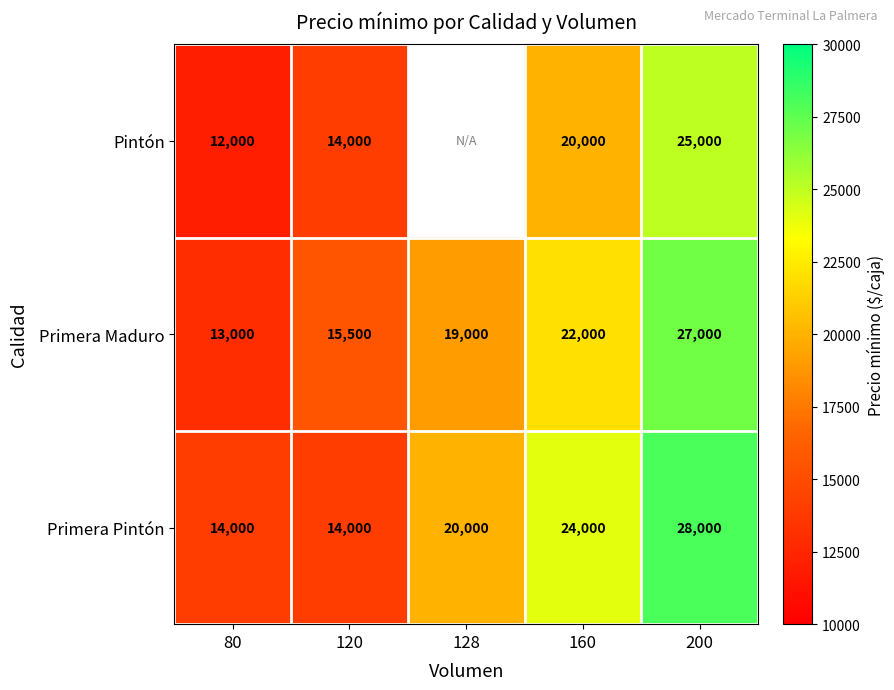

Which has a higher value, 80 or 128?

128